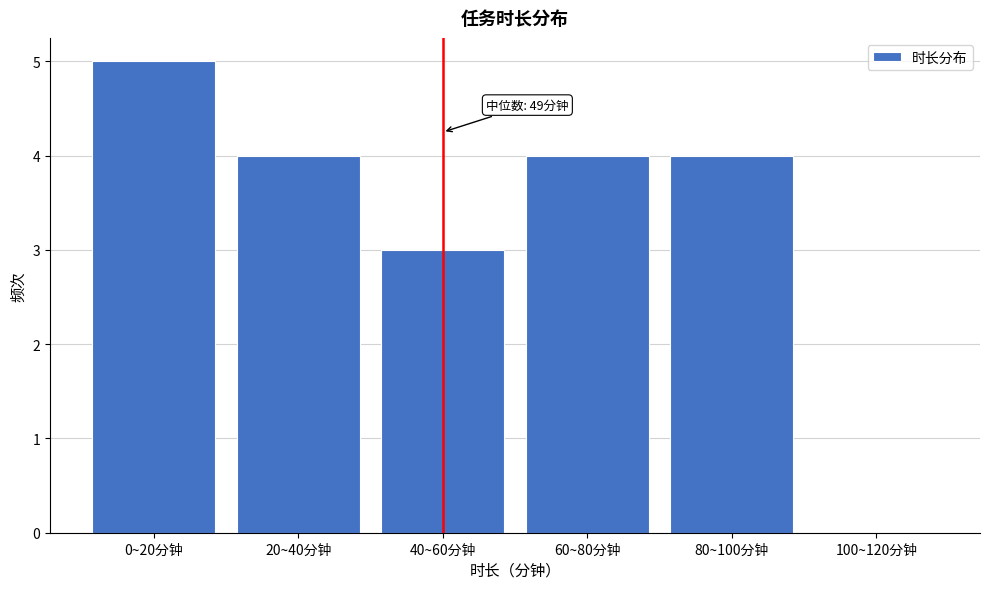

Reading left to right, what are all the values shown in this chart?

0~20分钟=5	20~40分钟=4	40~60分钟=3	60~80分钟=4	80~100分钟=4	100~120分钟=0